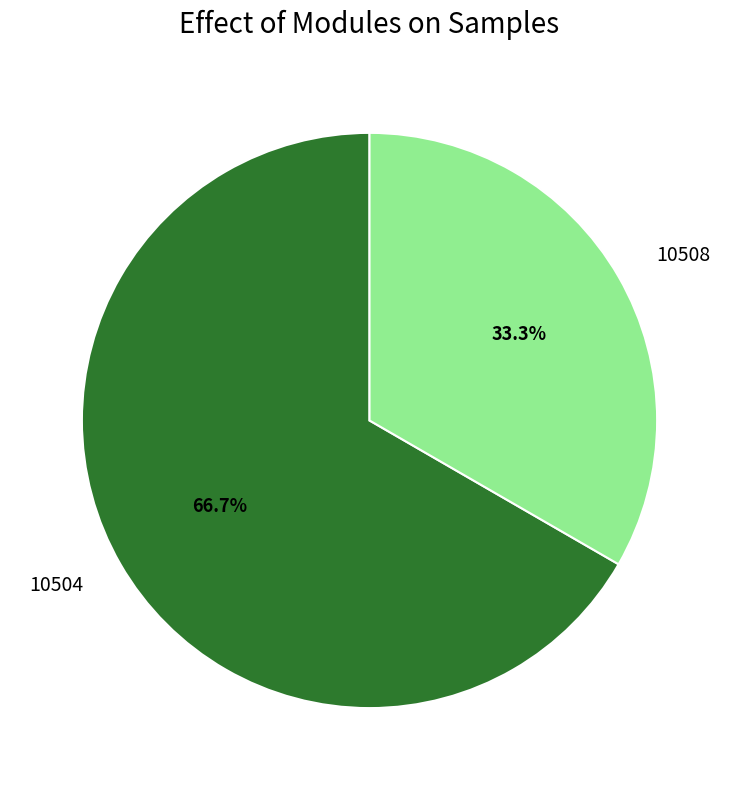

To the nearest percent, what portion does 10504 represent?

67%